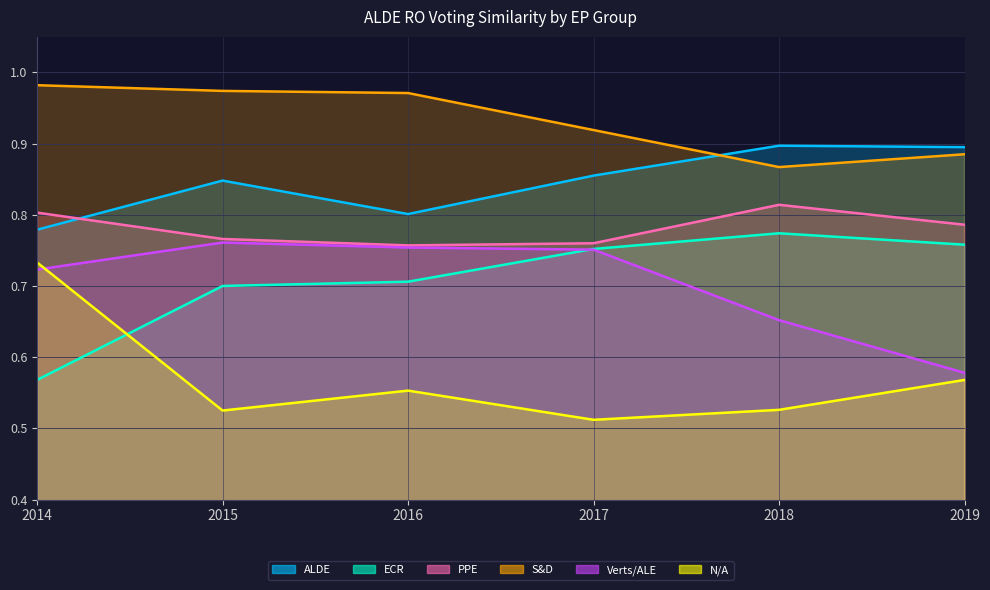

Is it true that PPE equals 0.2 at 2017?

False